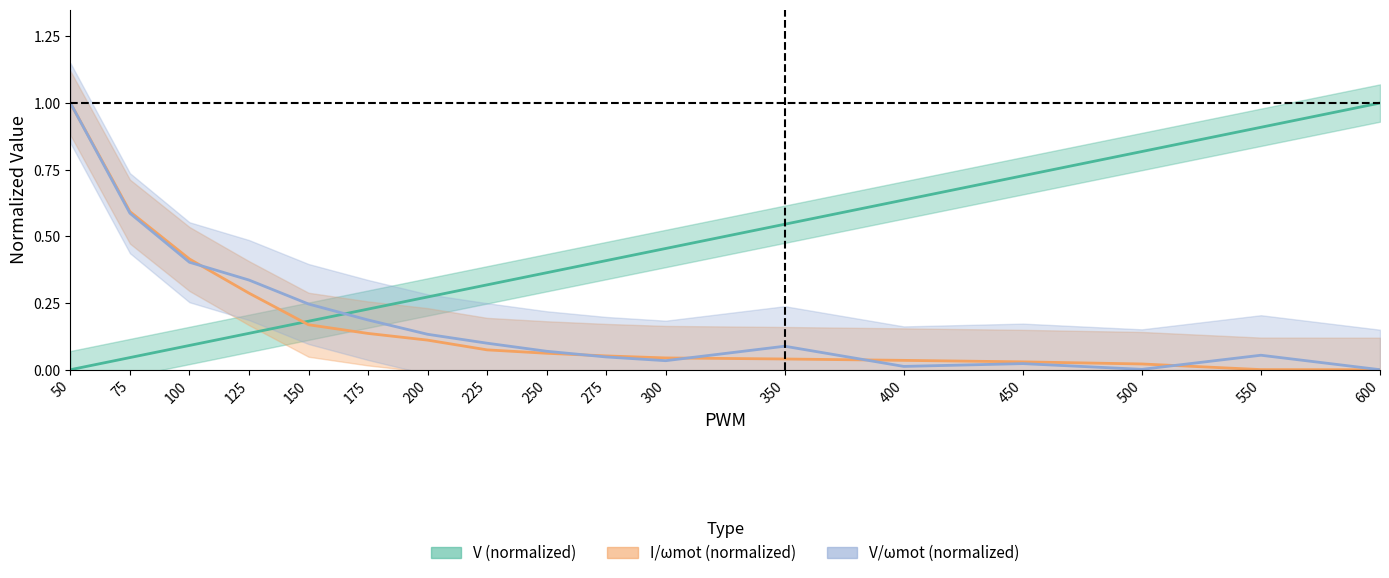

What are all the series names shown in the legend?

V, I_over_wmot, V_over_wmot